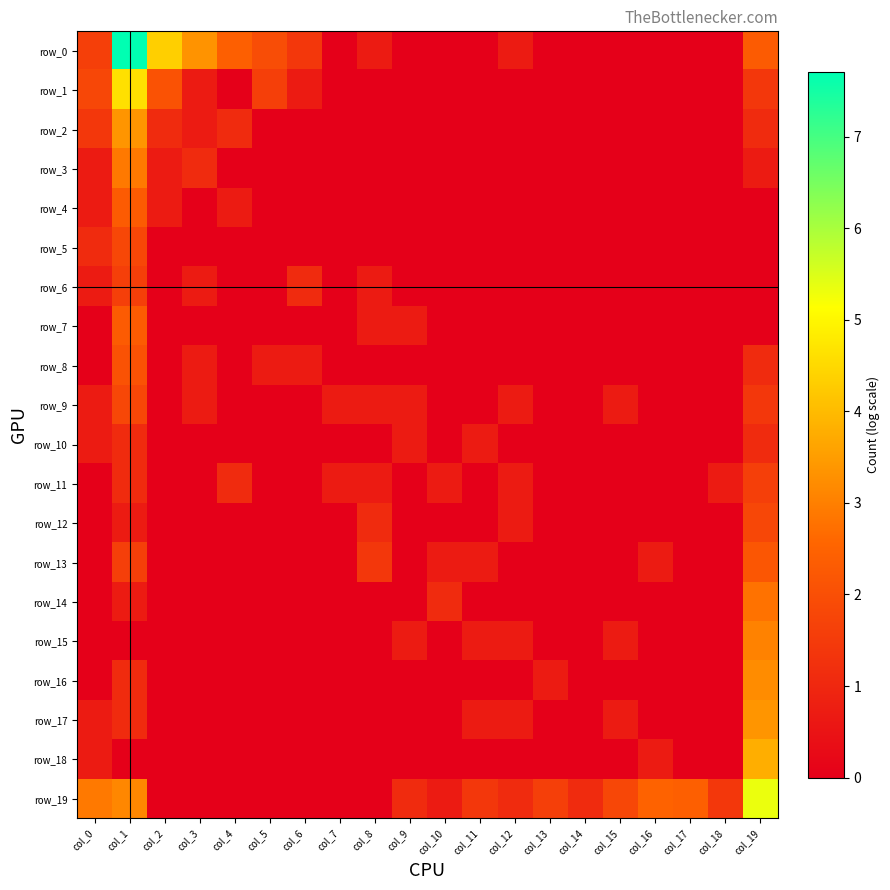

What is the average value of the row_12 series?

0.2